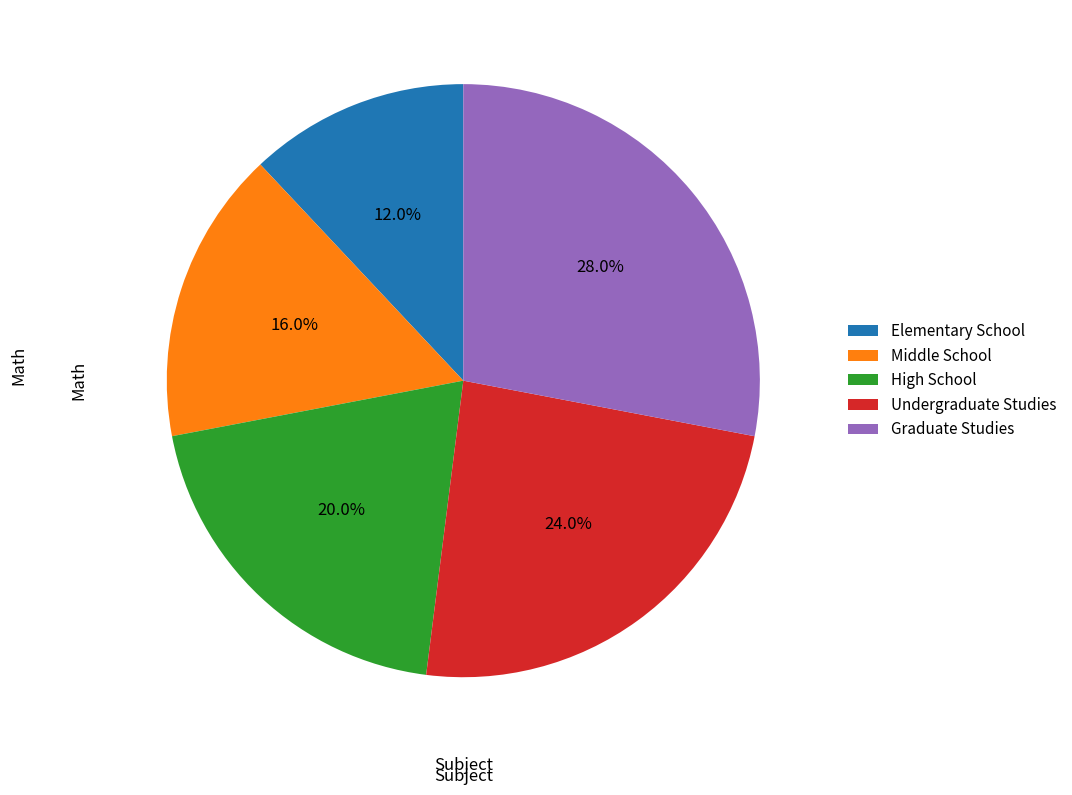

Combined, what portion of the pie is Graduate Studies and High School?

48.0%